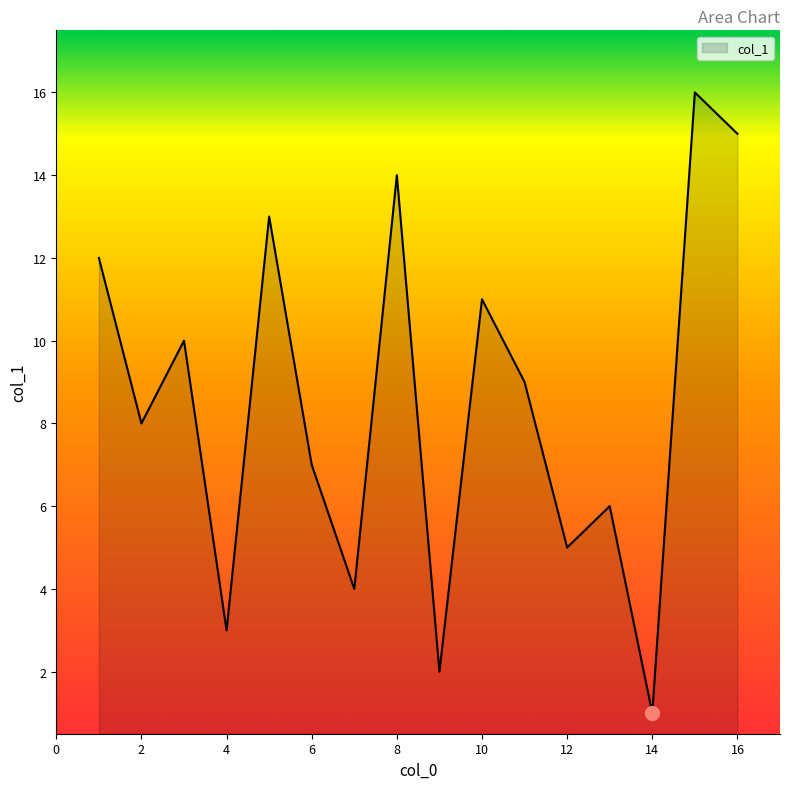

What is the maximum value shown in the chart?

16